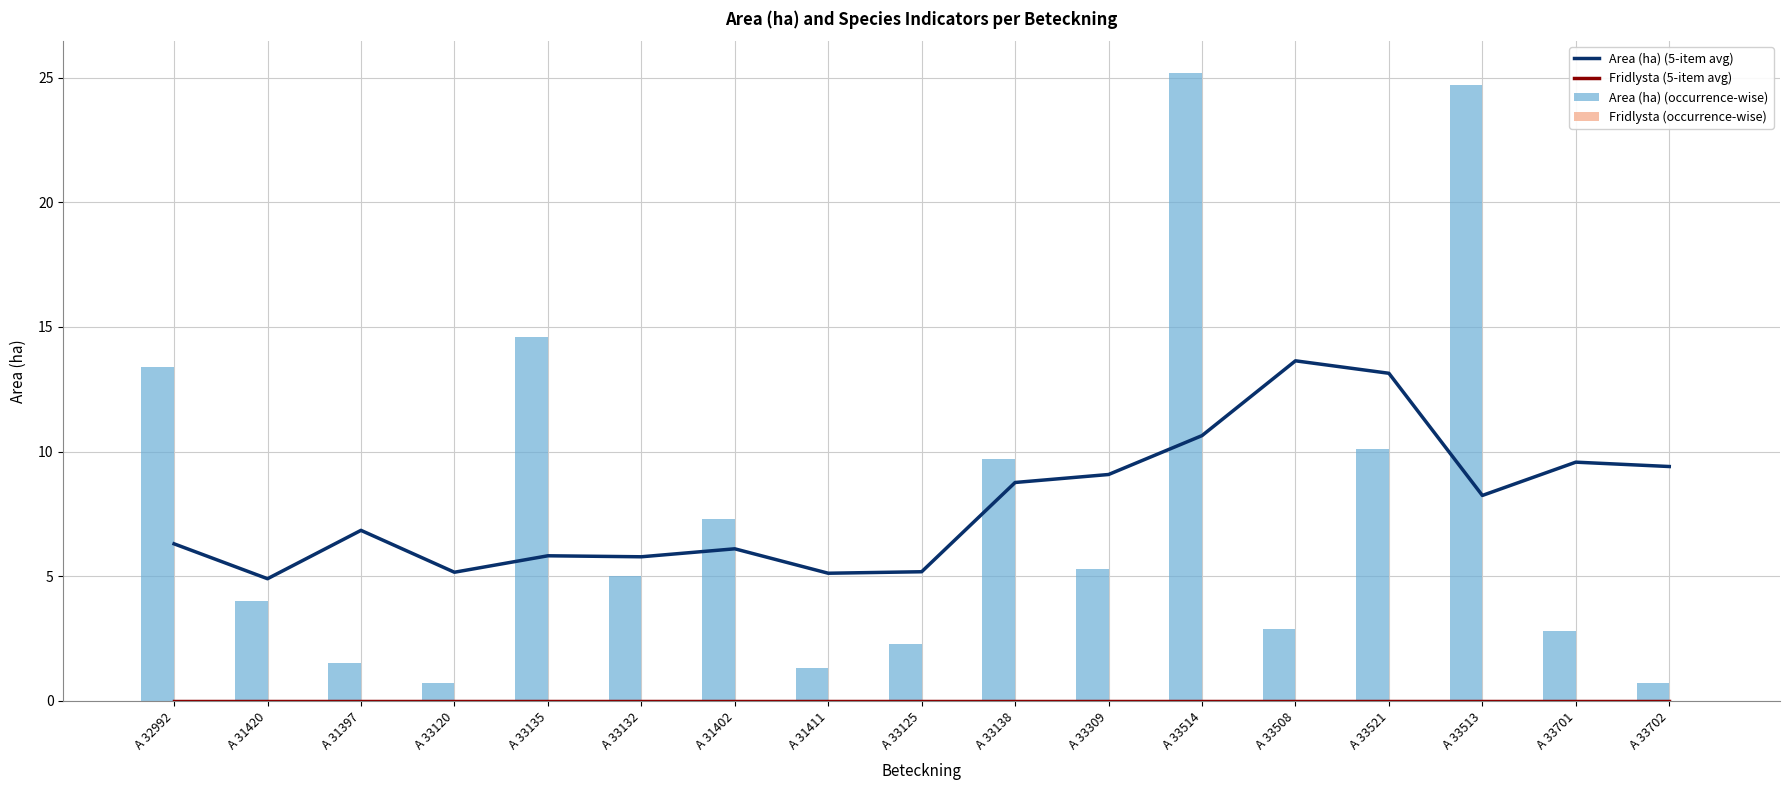

At which label does Fridlysta (occurrence-wise) reach its minimum?

A 32992